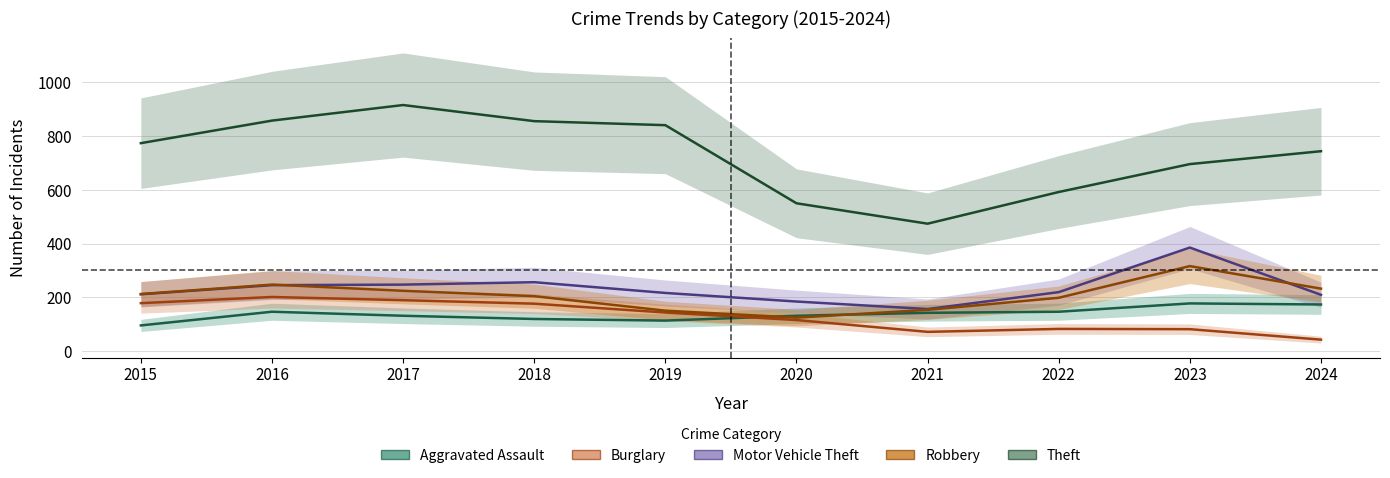

True or false: Theft and Burglary intersect in this chart.

False